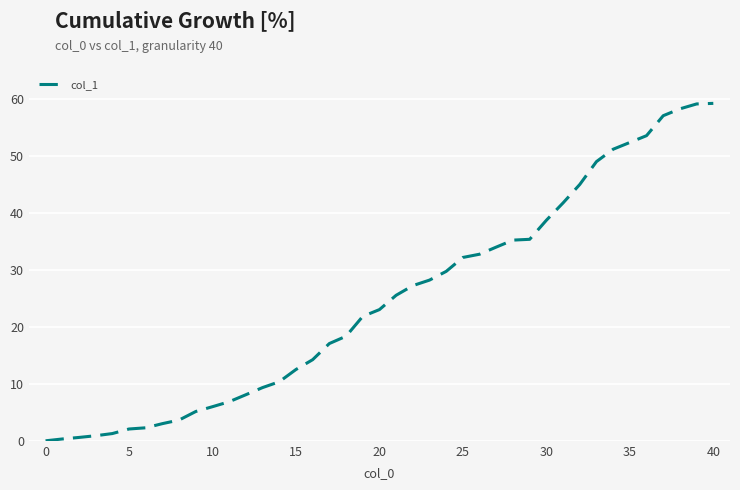

How many lines are shown in the chart?

1